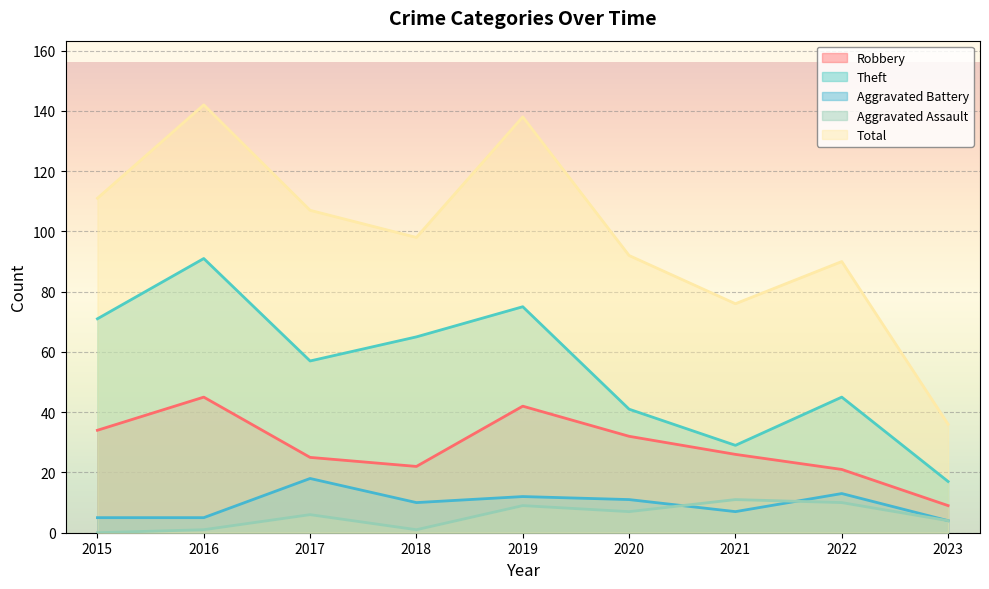

At which label does Theft first exceed 57?

2015